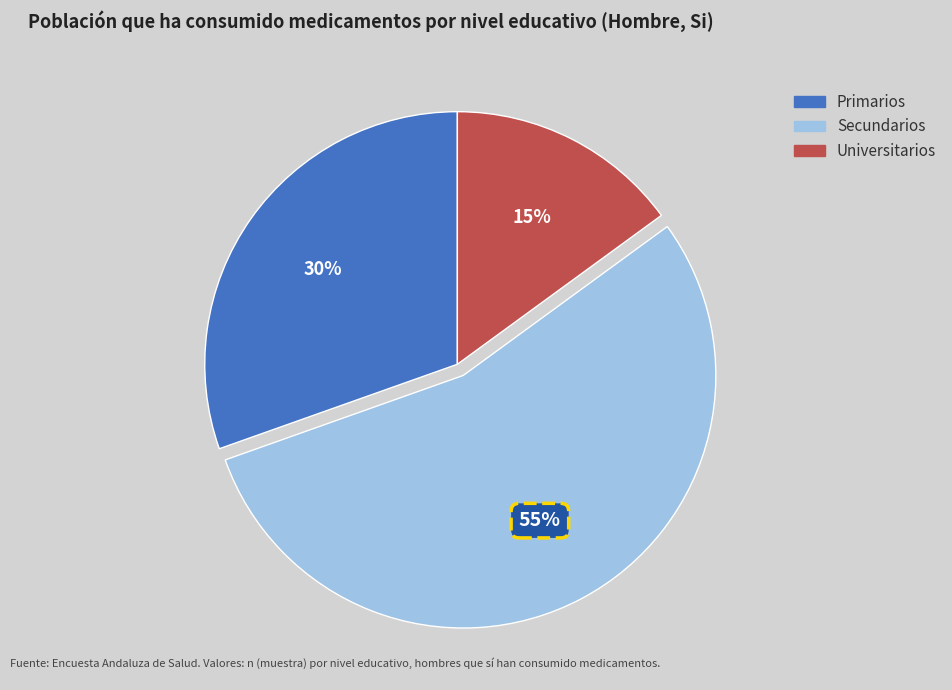

Does any single category account for the majority?

Yes